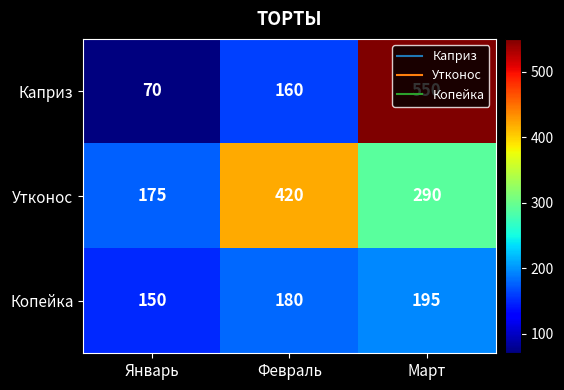

What is the spread (max minus min) of values at Январь?

105